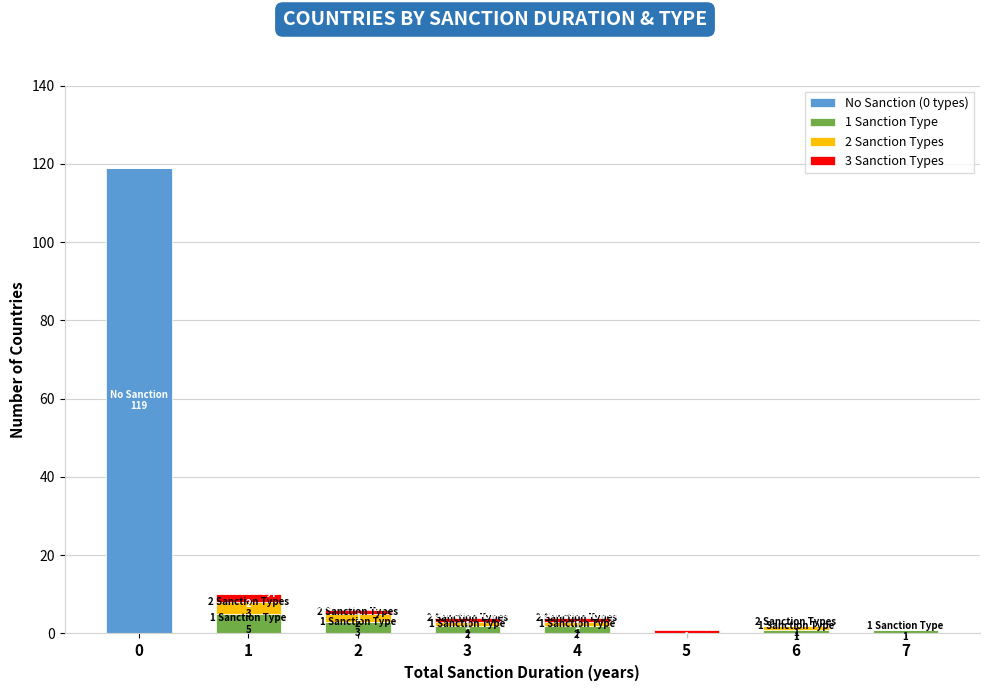

Count the number of categories in the chart.

8